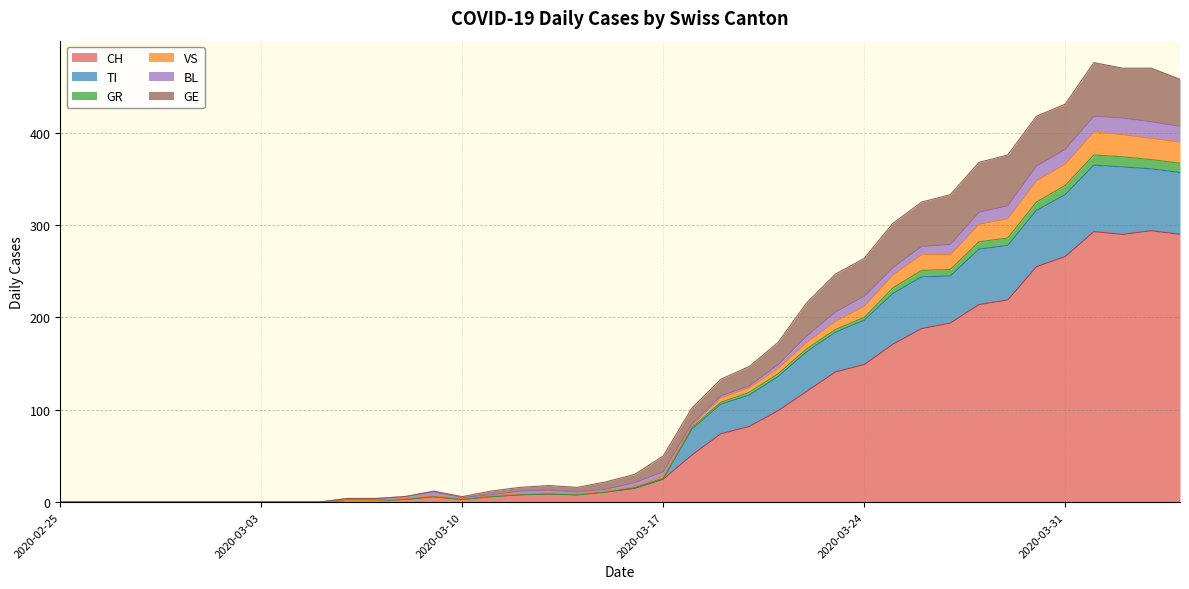

True or false: CH has more than 0 points higher than both neighbors.

True